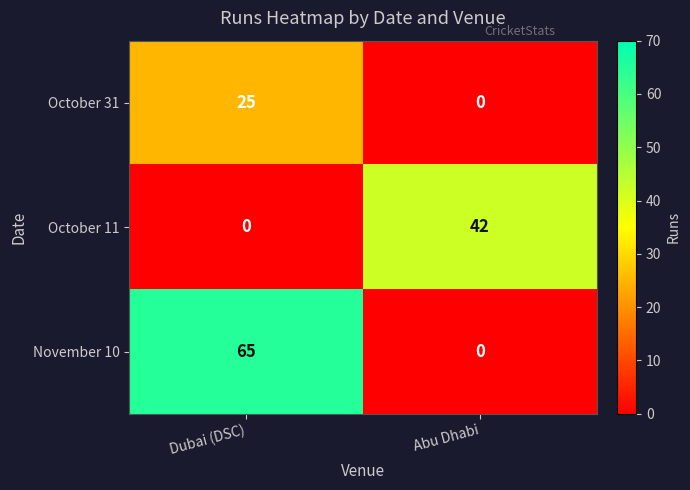

At how many categories does at least one series exceed 10?

2